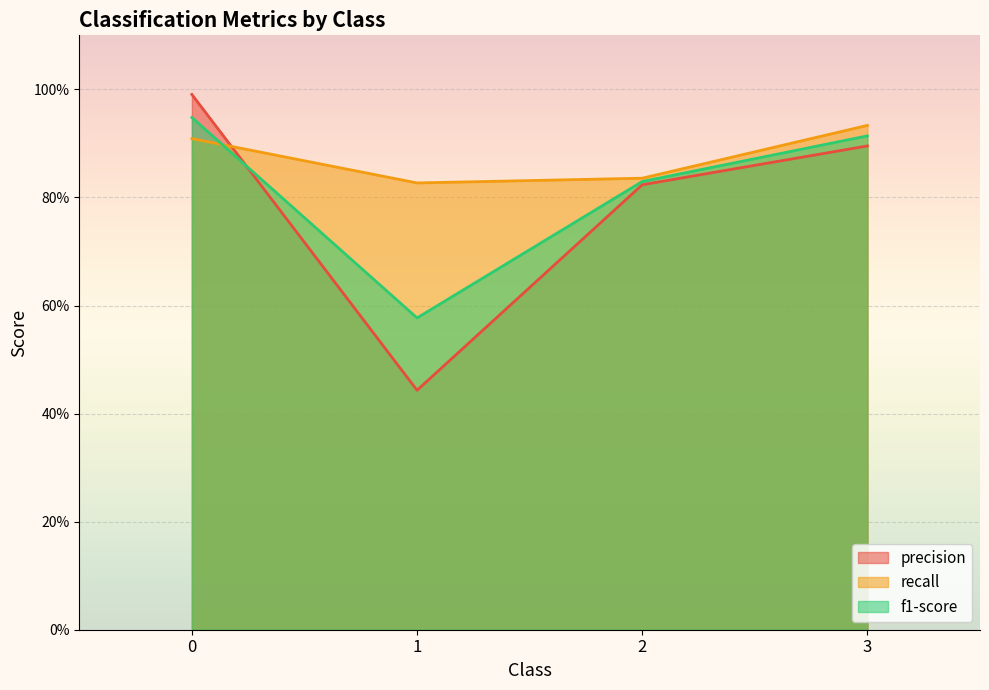

True or false: recall and precision cross at least once.

True